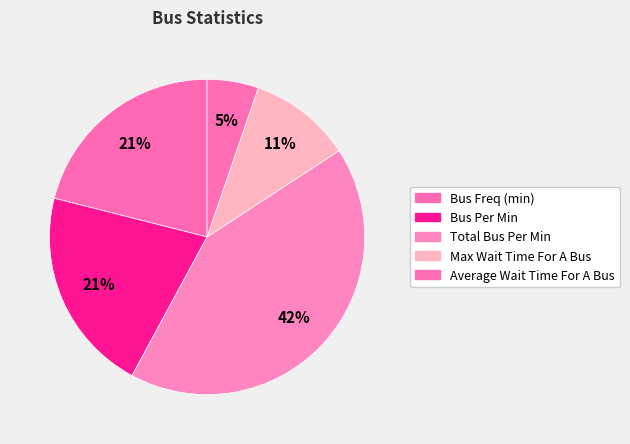

How many slices are in this pie chart?

5